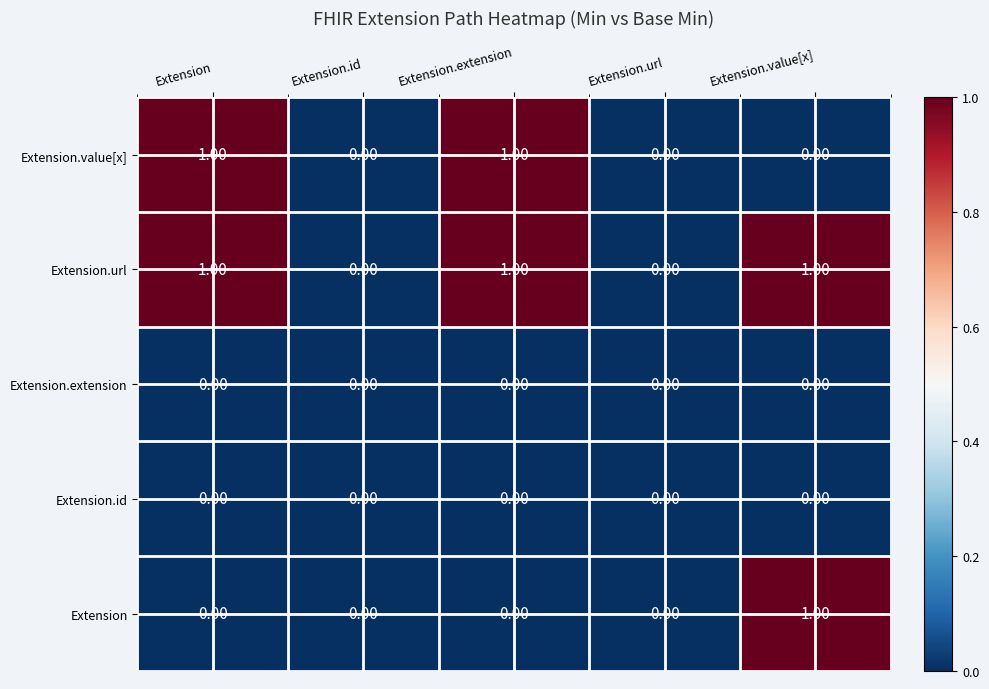

Which series has the largest total across all categories?

Extension.url